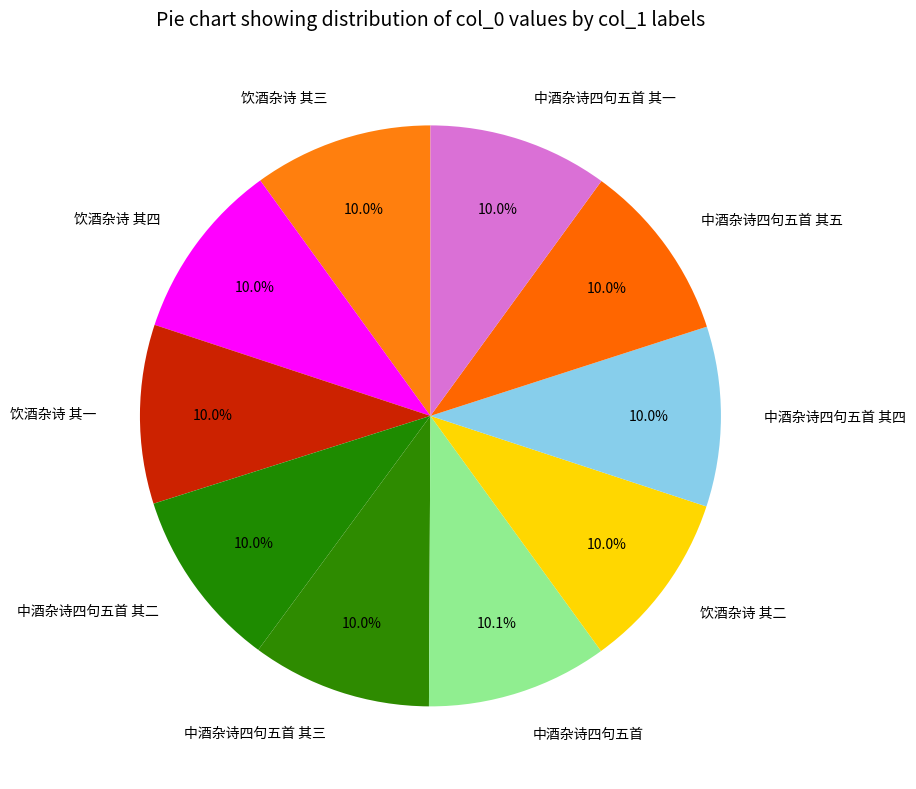

Do 中酒杂诗四句五首 其三 and 饮酒杂诗 其二 together represent more than half of the pie?

No